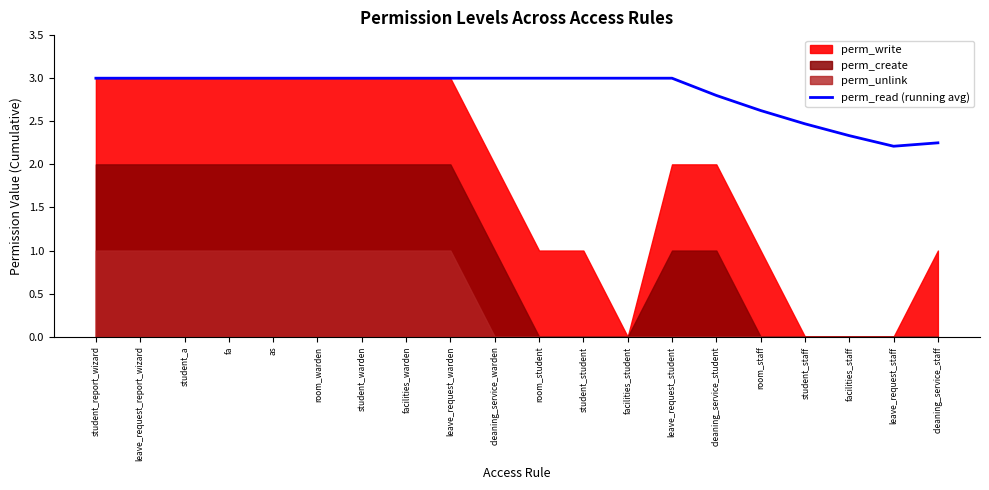

At which category does the chart reach its peak across all series?

student_report_wizard